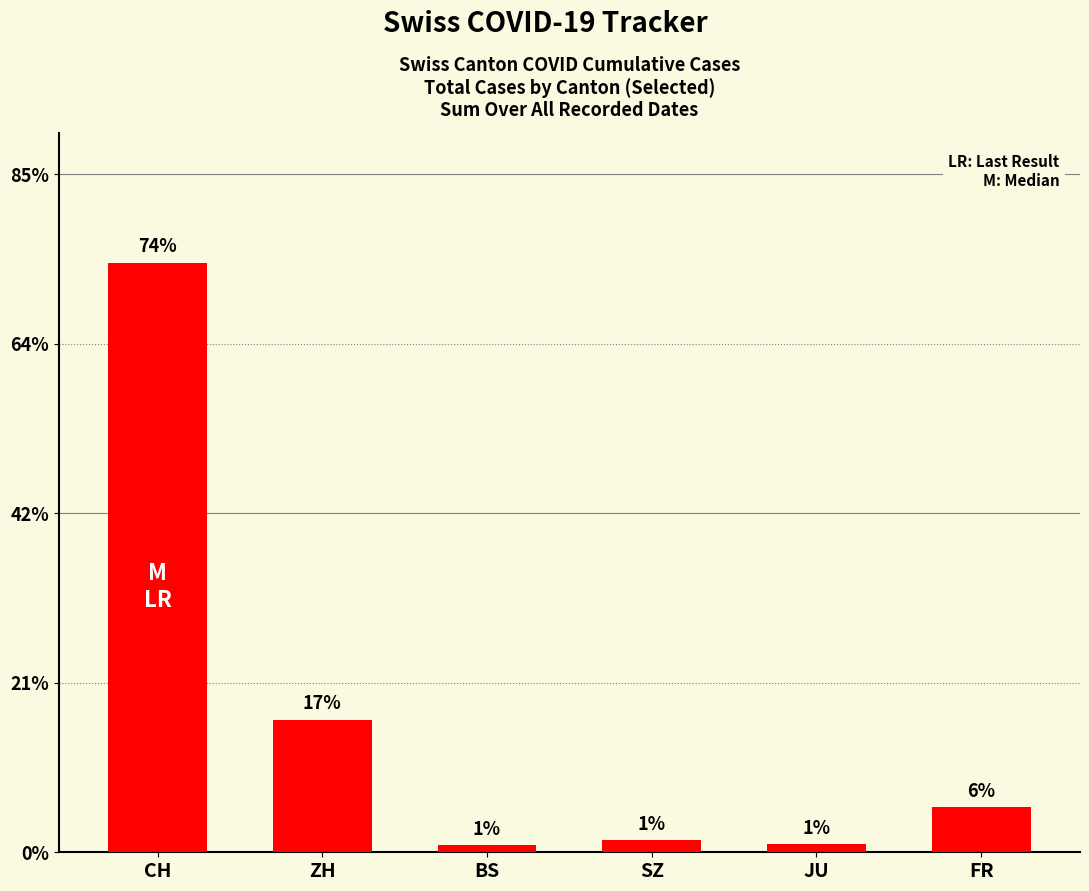

Does the chart contain any negative values?

No